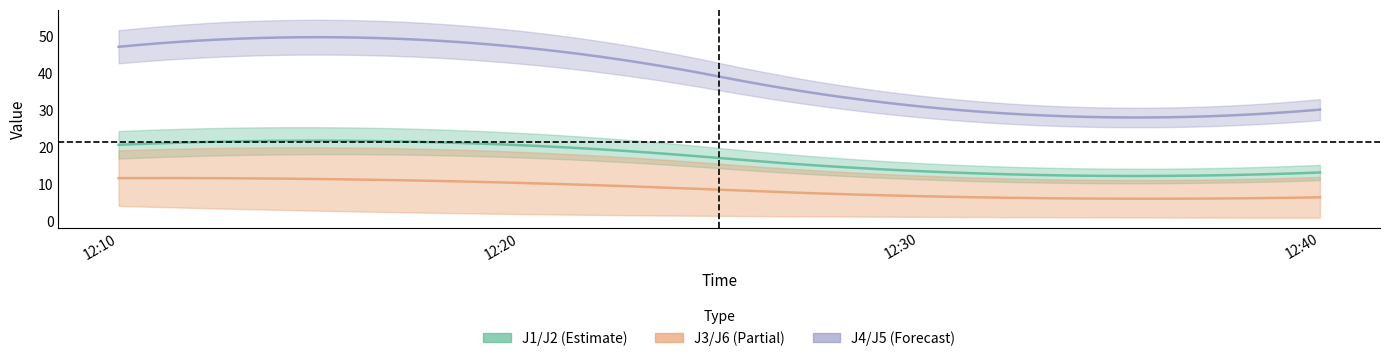

What is the sum of all J5 values?

141.3